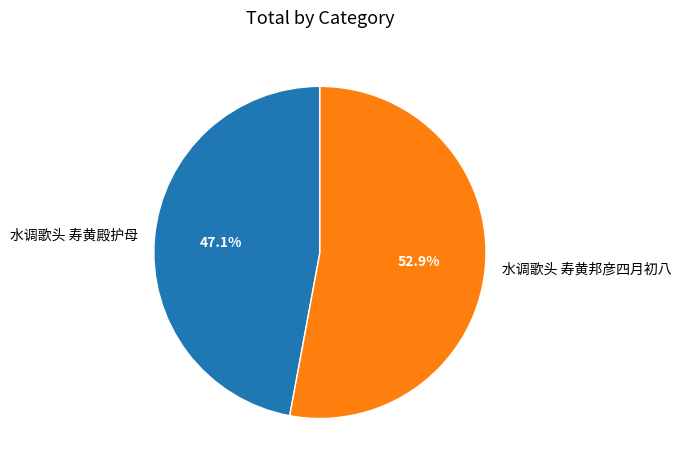

Between 水调歌头 寿黄殿护母 and 水调歌头 寿黄邦彦四月初八, which is larger?

水调歌头 寿黄邦彦四月初八